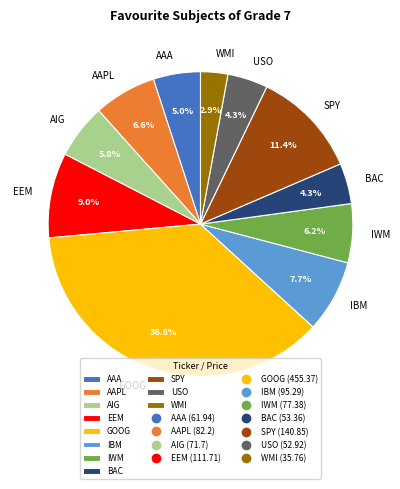

What is the ratio of the value at SPY to the value at AAA?

2.3